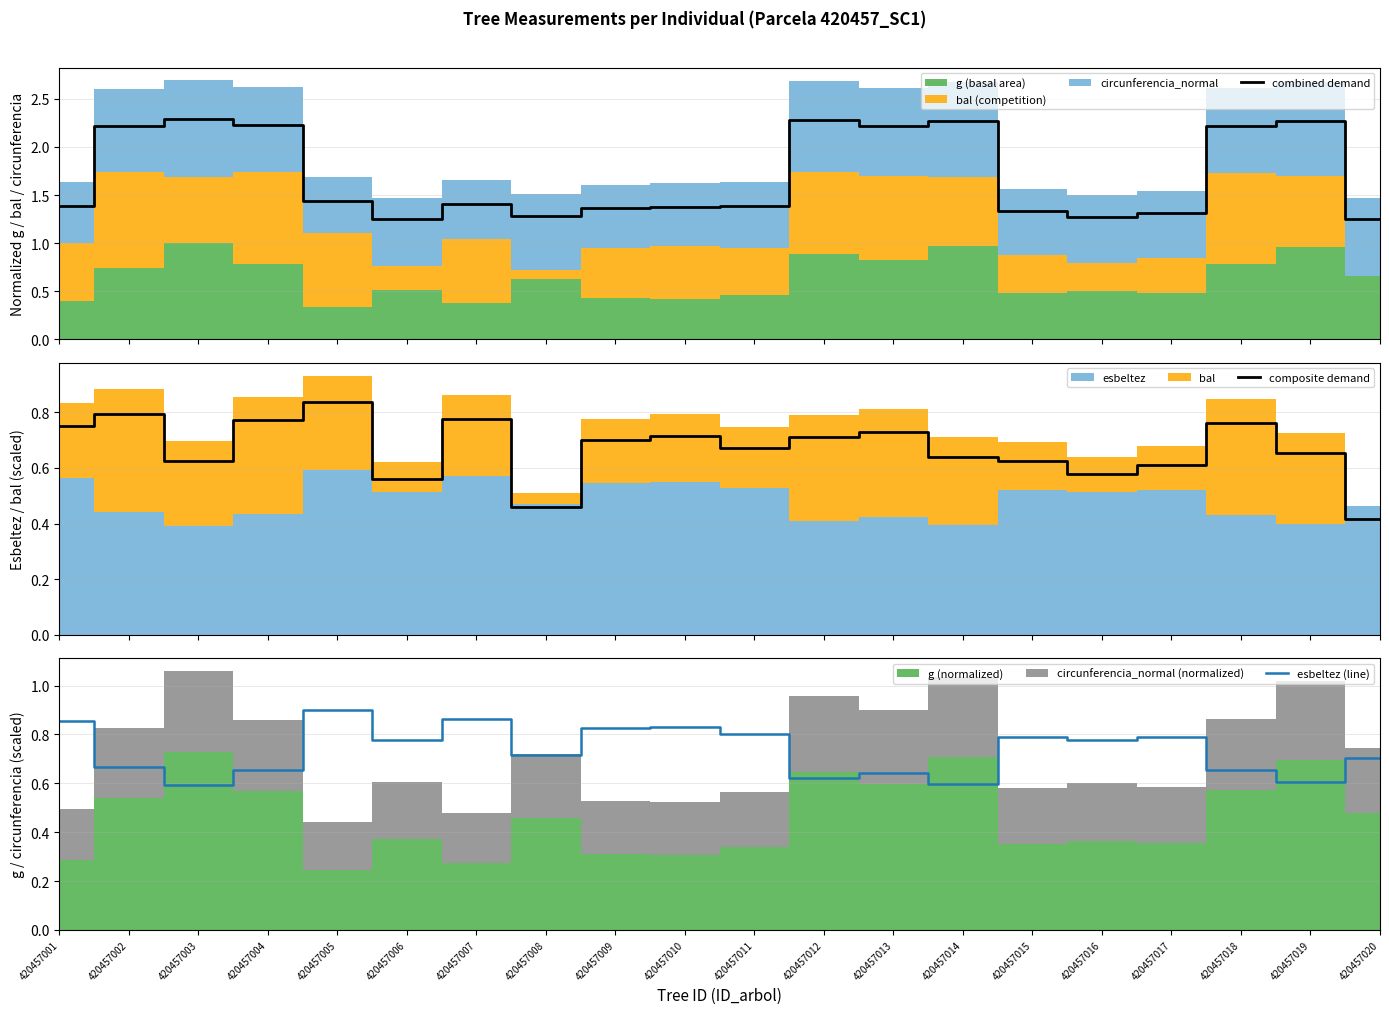

What is the value of the combined demand point at the 15th from the left?

1.3